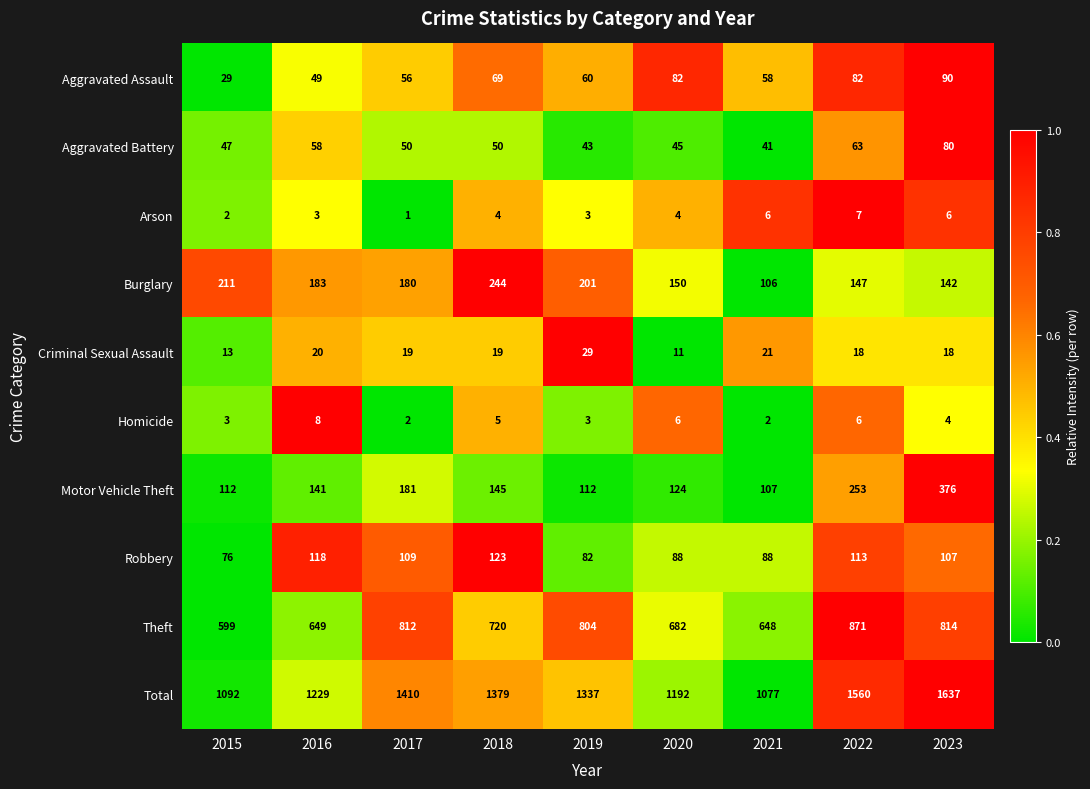

What is the spread (max minus min) of values at 2015?

1090